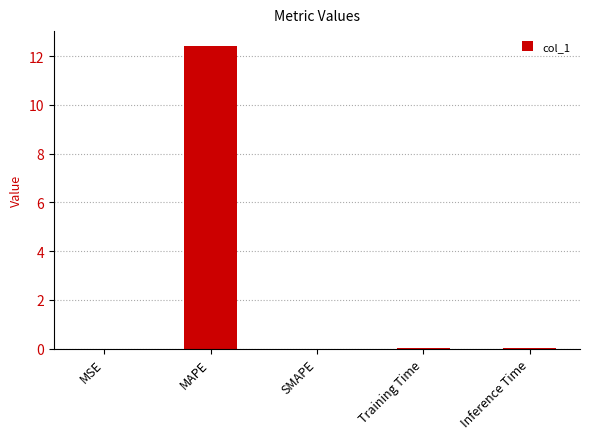

Which has a higher value, SMAPE or MAPE?

MAPE